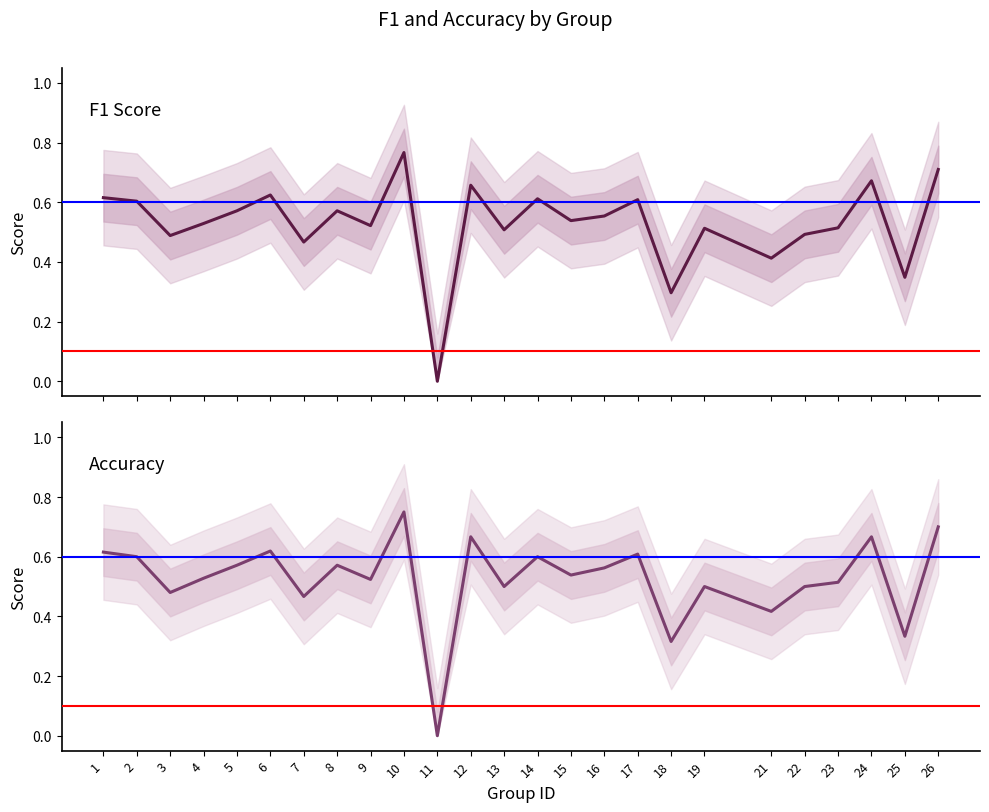

What is the sum of the accuracy values at 21 and 8?

1.0